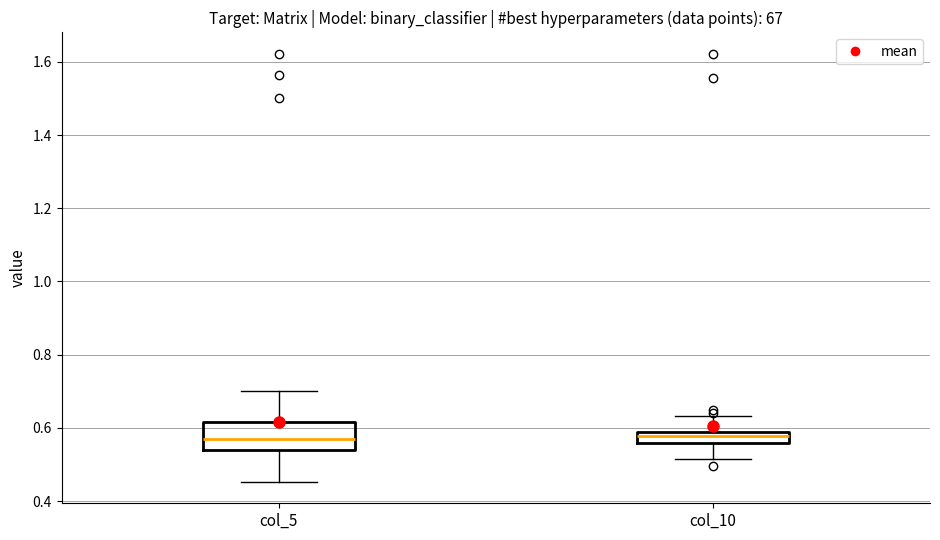

Reading left to right, transcribe this box plot: for each box, give where its median line is, the range the box spans, and where its two whiskers end, as read against the y-axis. The values are not printed on the chart, so give them approximately, as read against the axis.

col_5: median 0.58, box 0.54 to 0.62, whiskers 0.46 to 0.70
col_10: median 0.58 (inside the box), box 0.56 to 0.58, whiskers 0.52 to 0.64